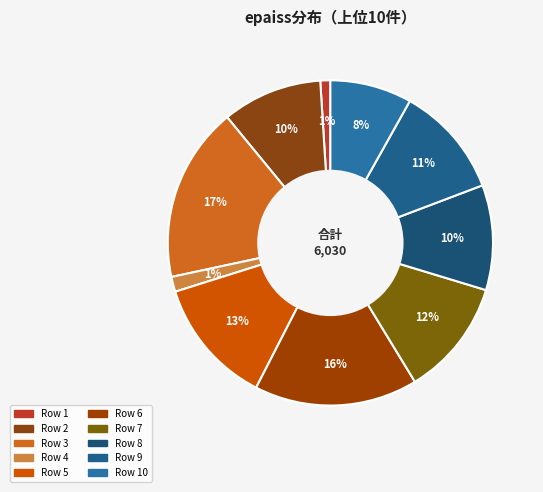

How many slices are in this pie chart?

10